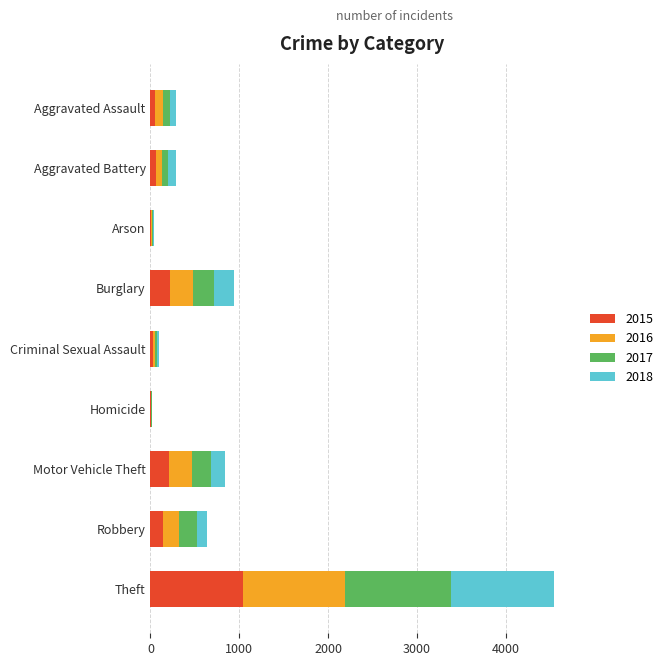

Which category has the highest value in the 2015 series?

Theft